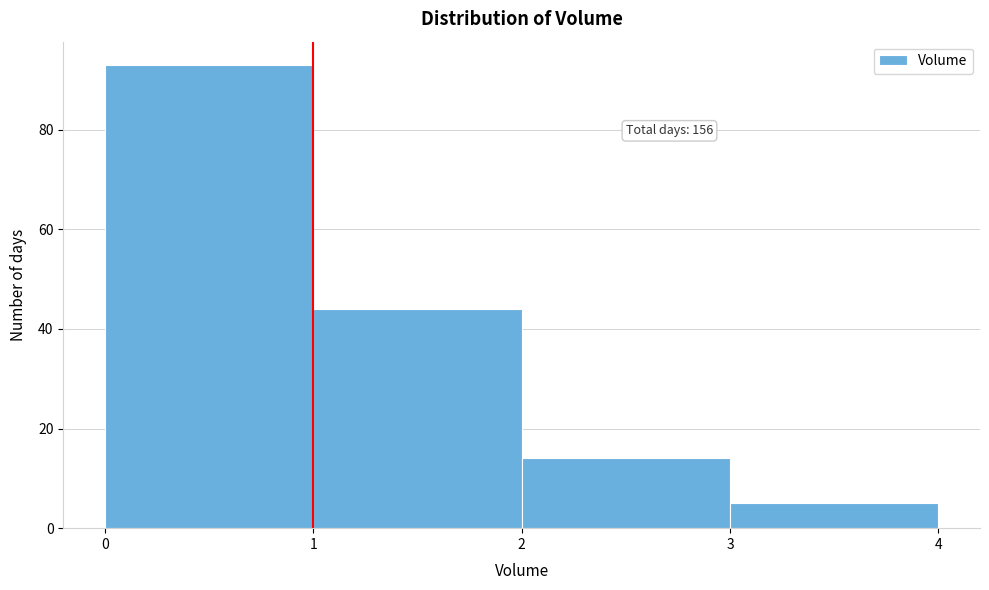

Which range on the x-axis has the tallest bar?

0 to 1